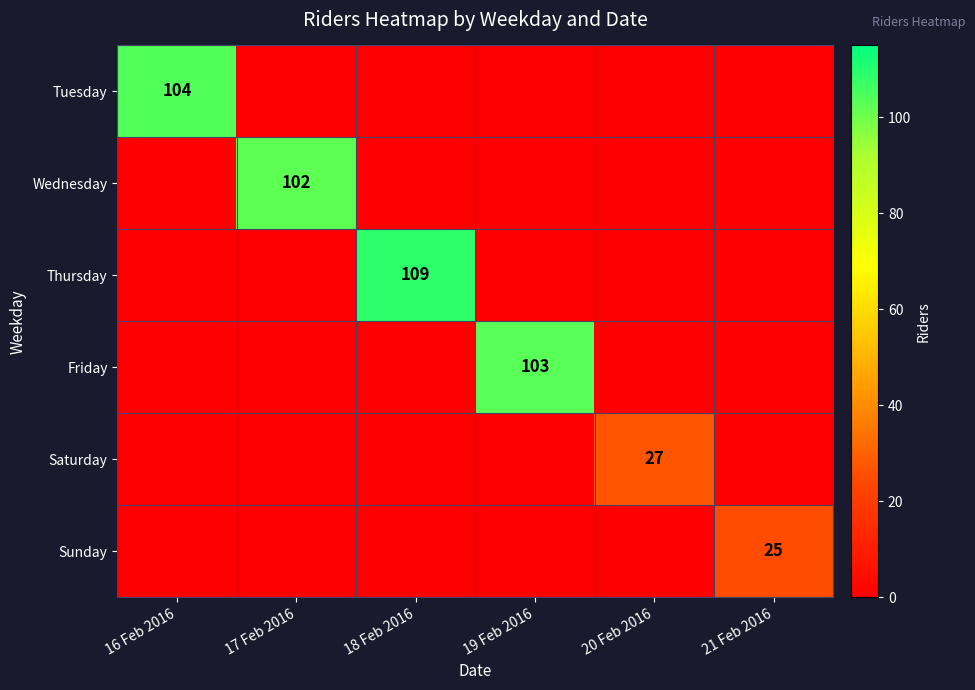

True or false: Saturday has a value of 27 at 20 Feb 2016.

True